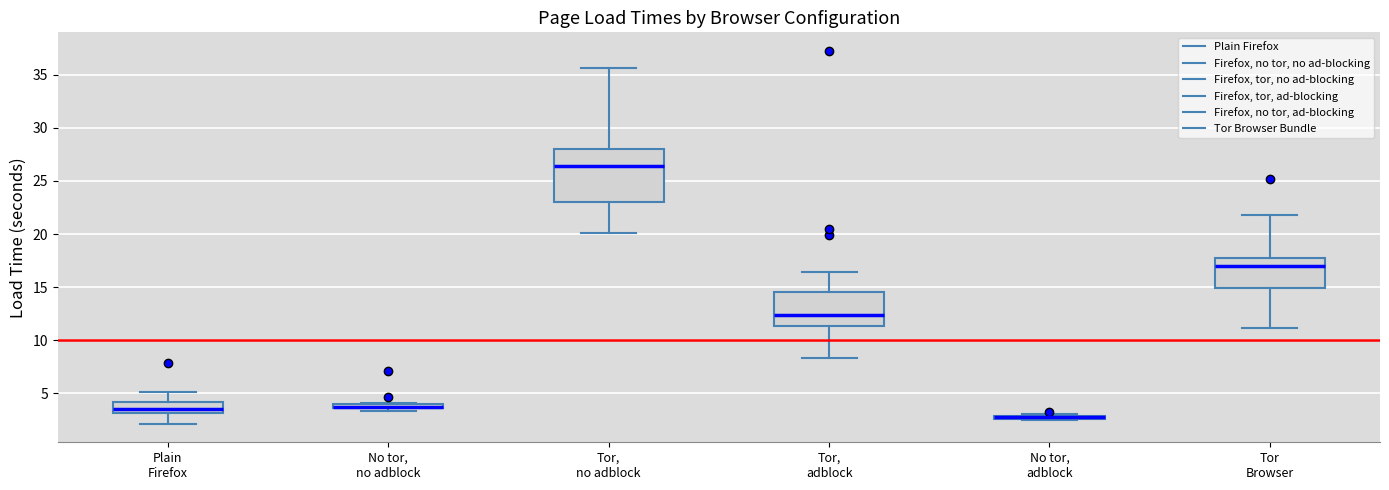

Comparing the boxes themselves (not the whiskers), which one is the tallest?

Tor, no adblock